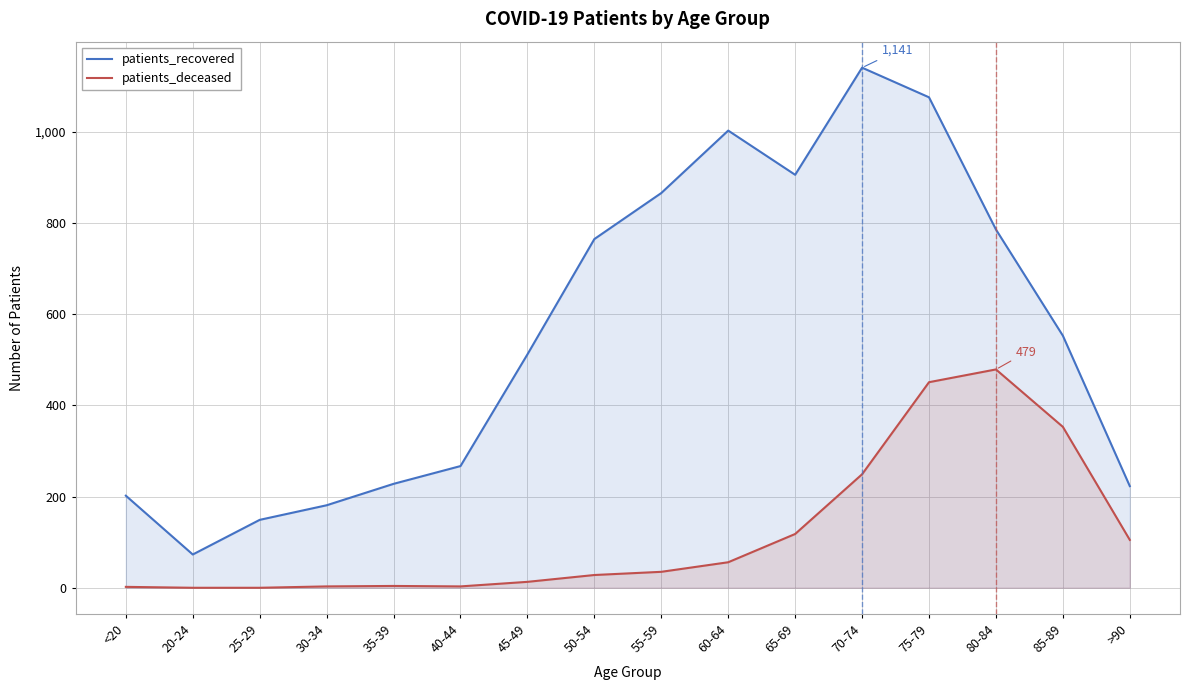

Read the patients_recovered value at 50-54, to the nearest 10.

760